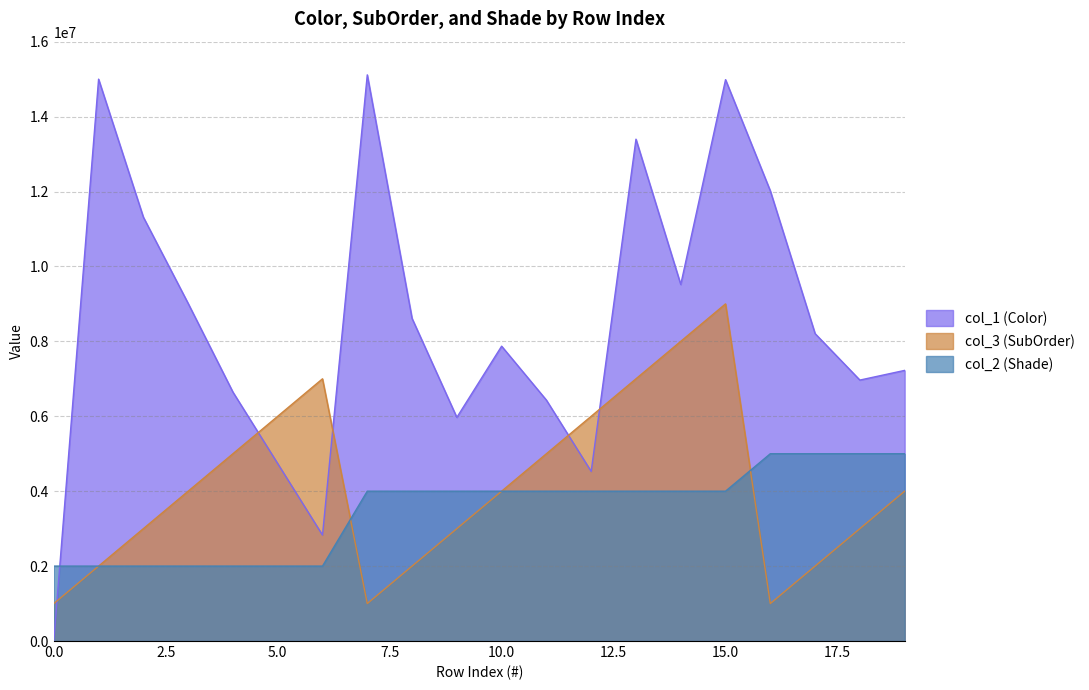

What is the difference between the second highest and minimum values in the col_3 (SubOrder) series?

7000000